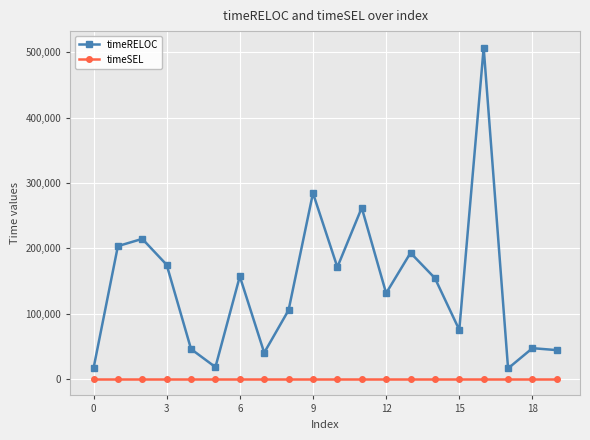

Which series has the largest total across all categories?

timeRELOC